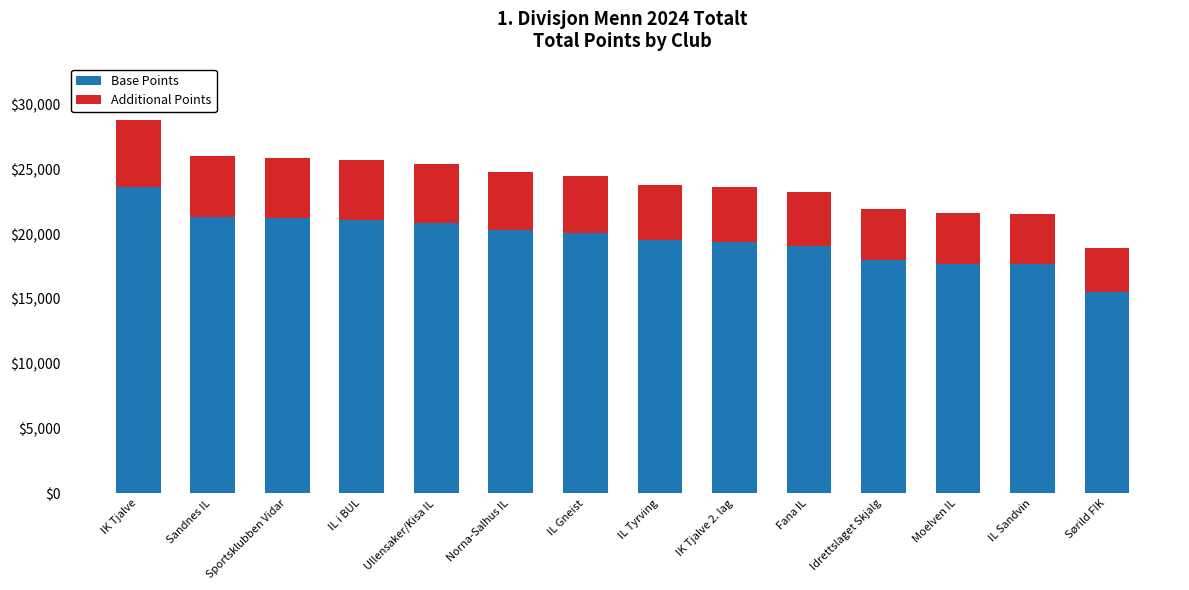

What is the difference between the Base Points values at Fana IL and Sandnes IL?

2240